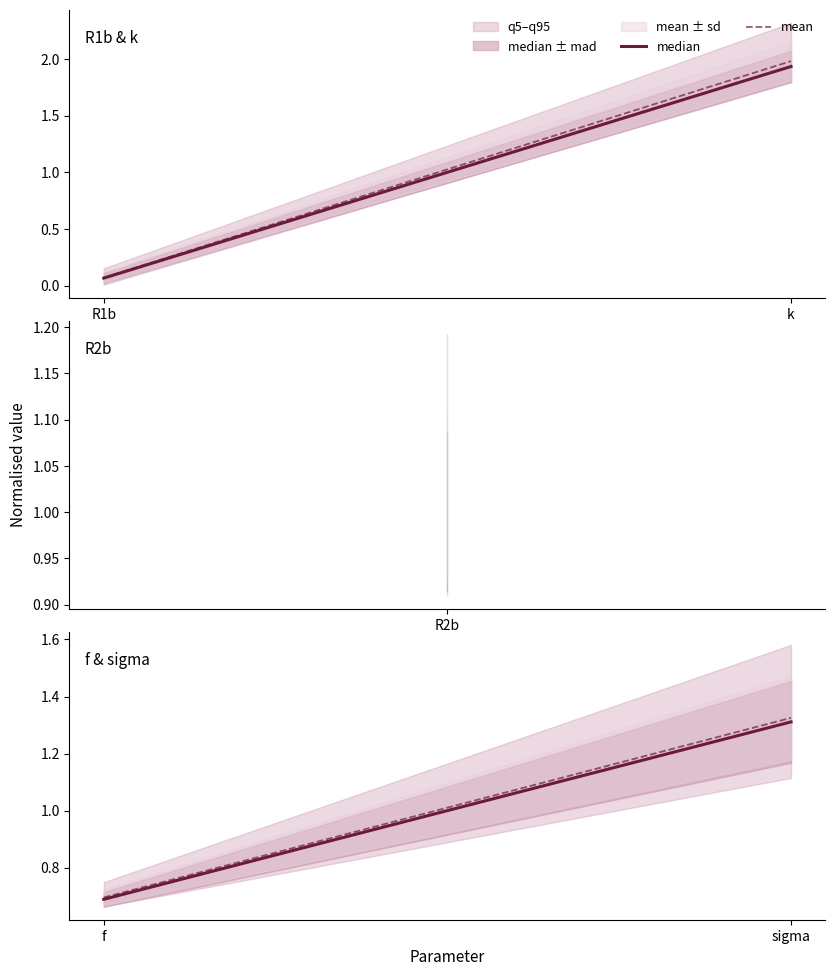

Rank the series by their maximum value, from lowest to highest.

median, mean